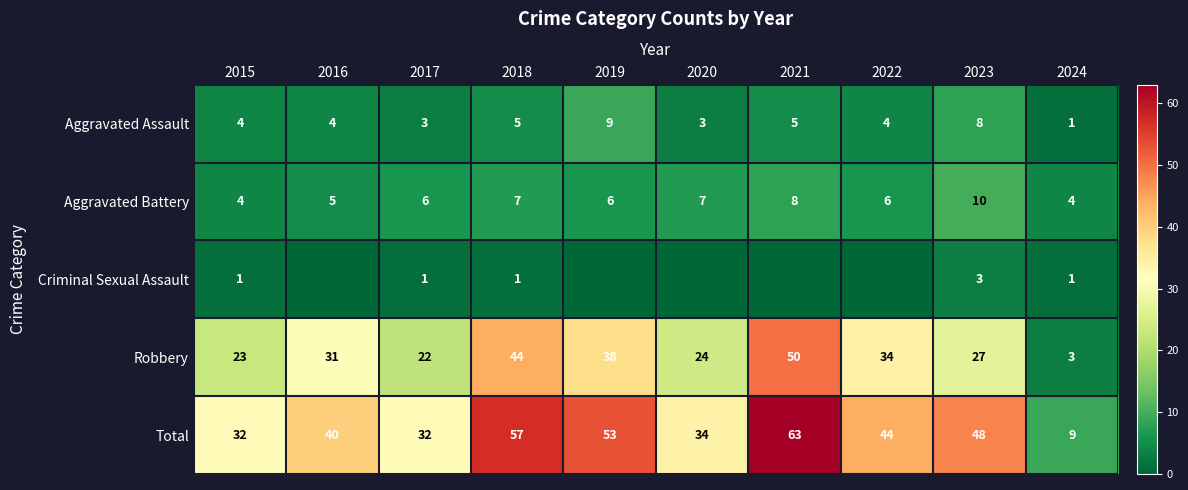

What is the lowest value of the Aggravated Battery series?

4